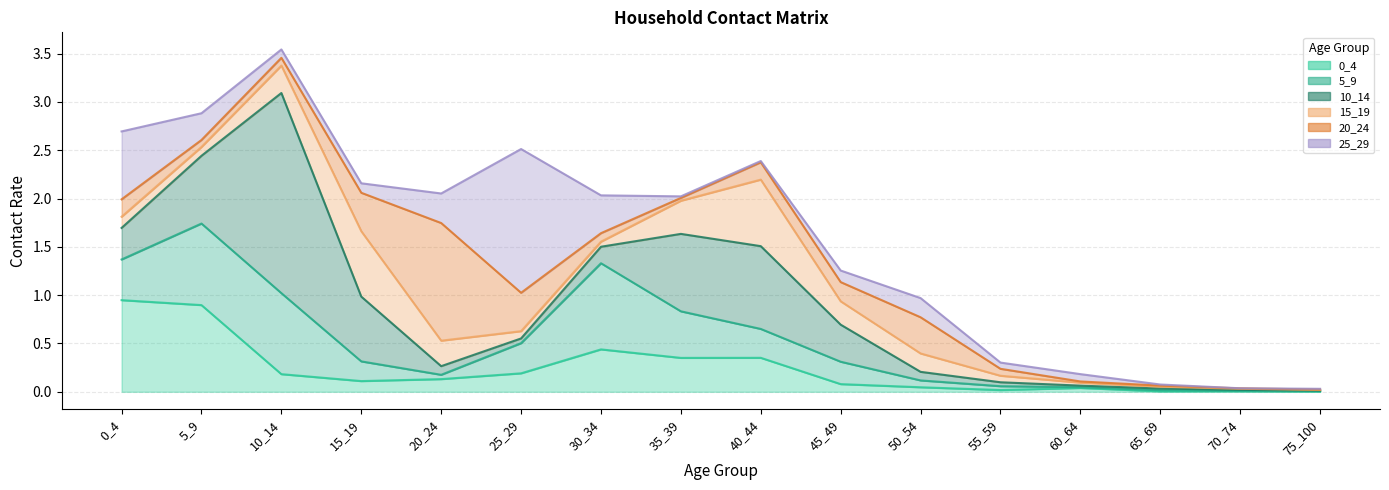

How many data points does each series have?

16